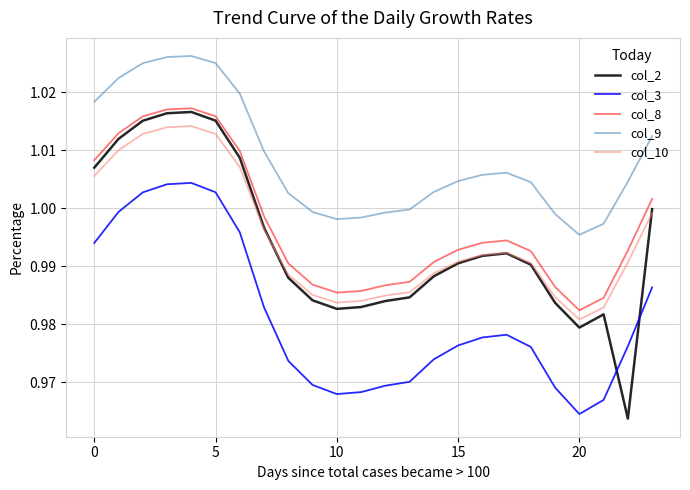

True or false: col_3 and col_2 intersect in this chart.

True